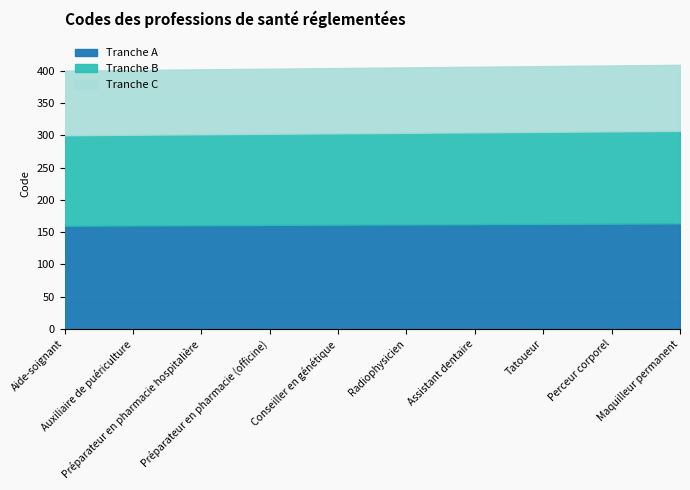

What is the difference between the values at Assistant dentaire and Perceur corporel?

2